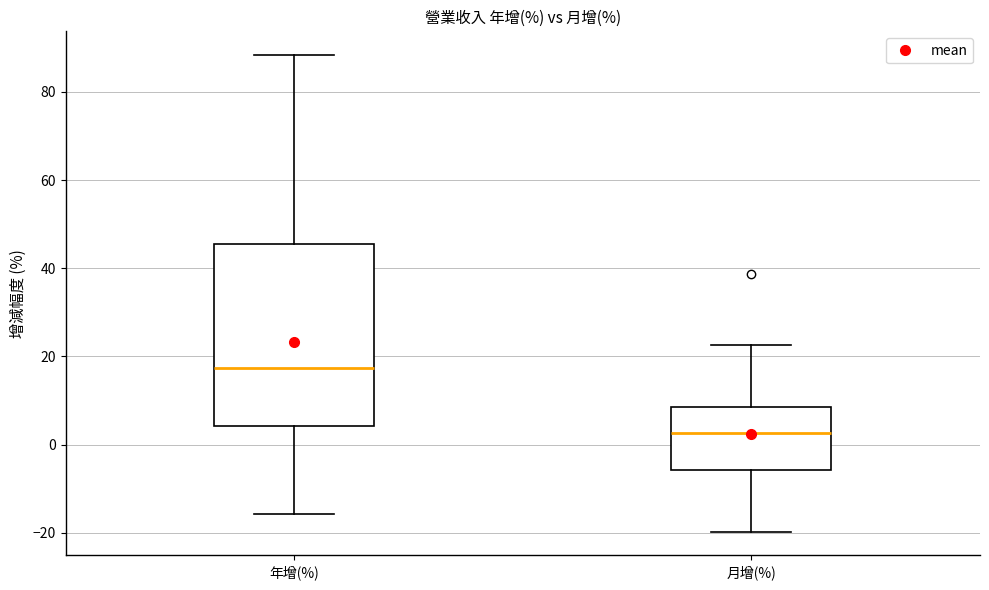

Reading left to right, read every box against the y-axis: the position of its median line, the range the box covers, and the ends of its whiskers. The values are not printed on the chart, so give them approximately, as read against the axis.

年增(%): median 18, box 4 to 46, whiskers -16 to 88
月增(%): median 2, box -6 to 8, whiskers -20 to 22